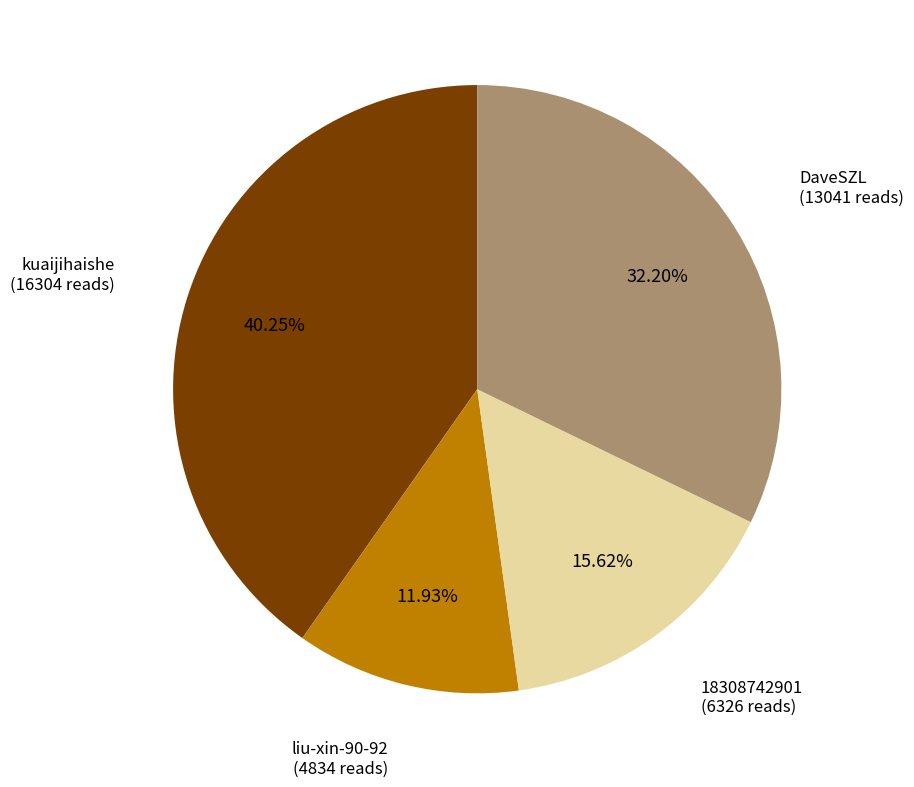

Is there any slice that represents more than half of the pie?

No